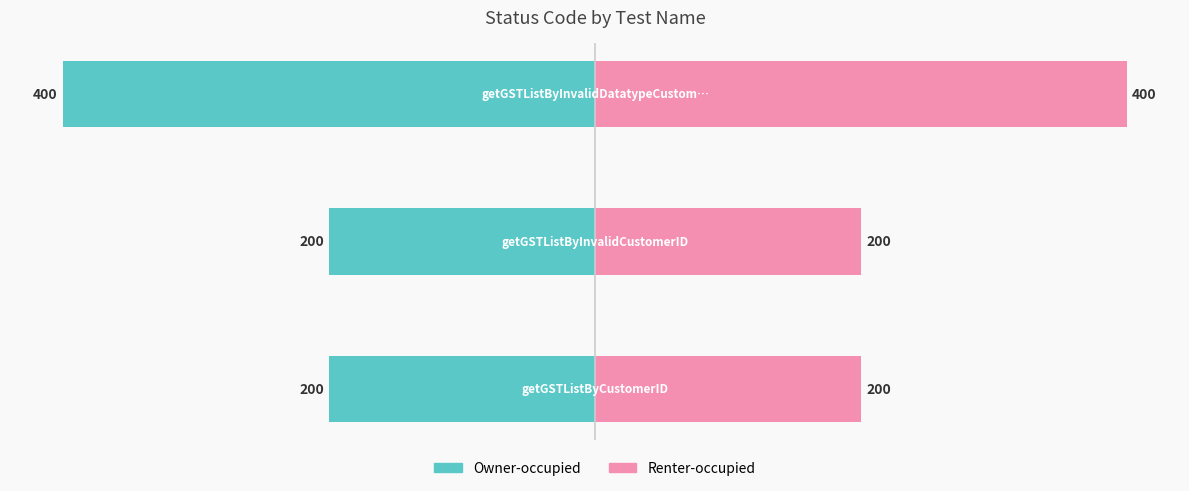

List the series in order of their peak value, lowest first.

Left Side, Right Side